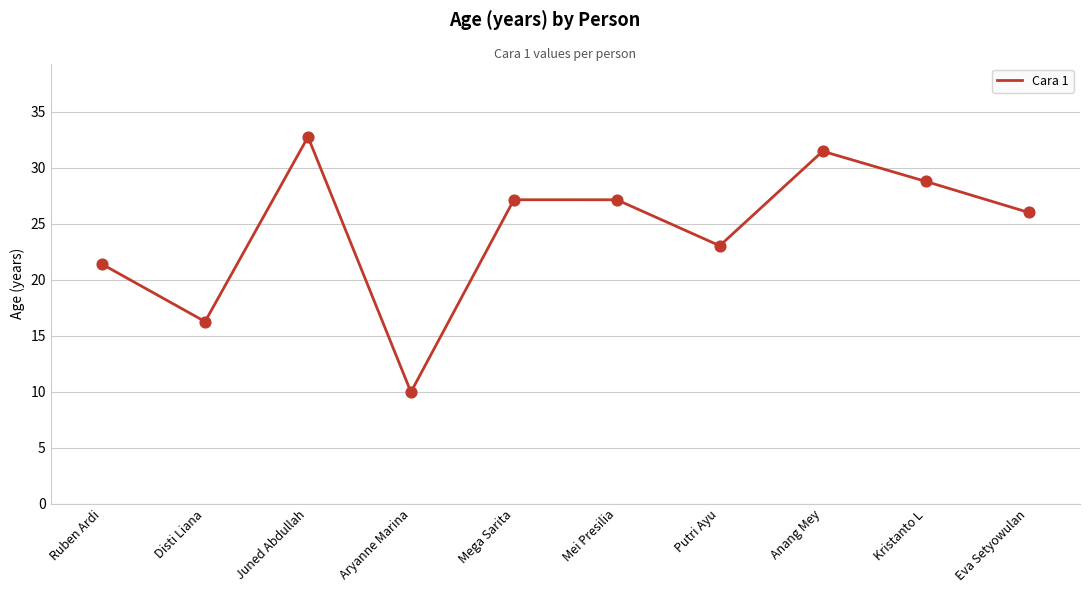

What is the ratio of the value at Anang Mey to the value at Juned Abdullah?

1.0